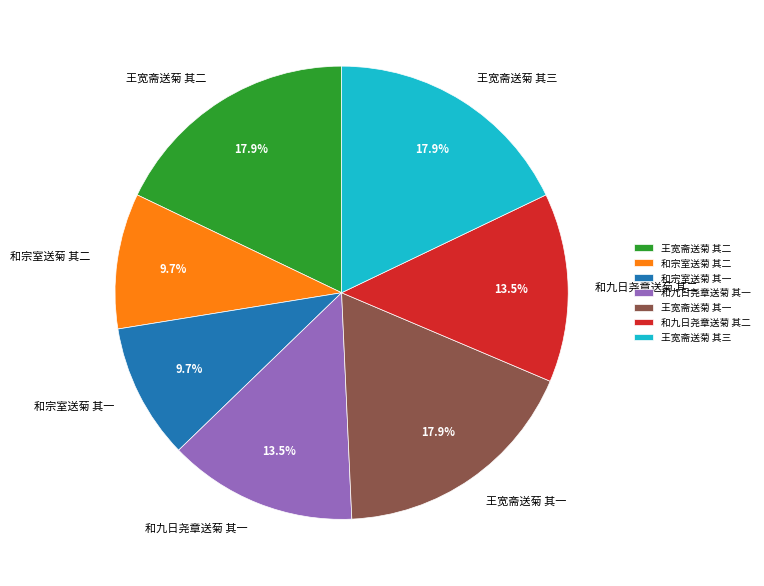

How many segments does this pie chart have?

7